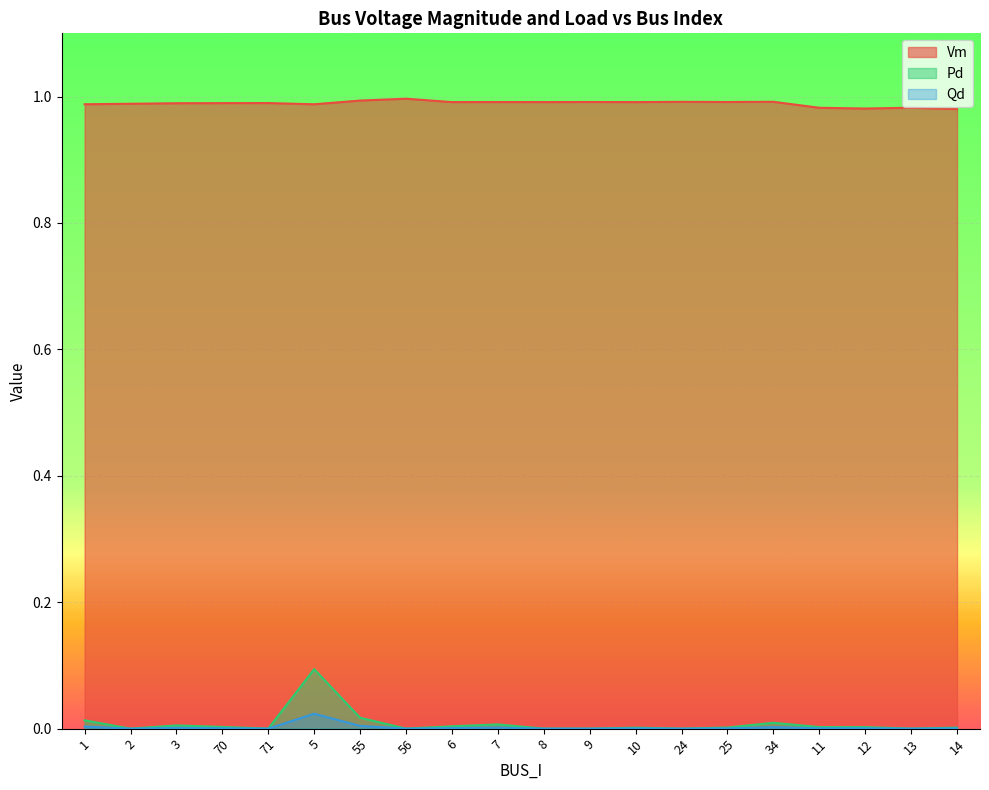

What are all the series names shown in the legend?

Vm, Pd, Qd